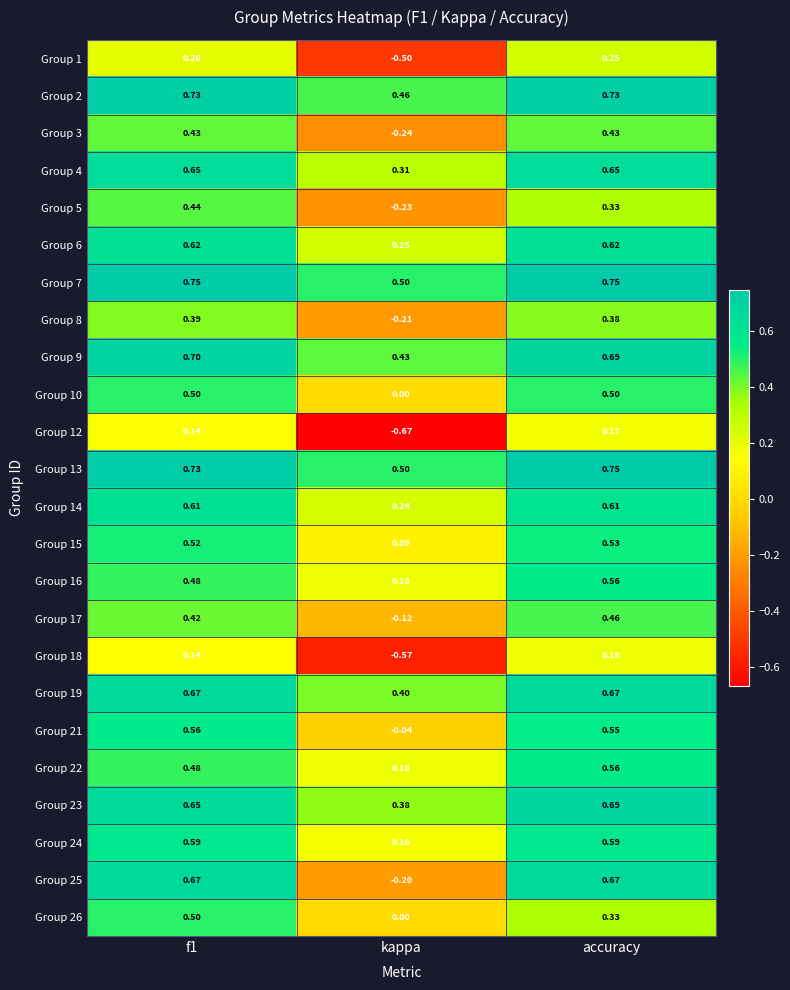

Where is Group 22 nearest to the value 0?

kappa